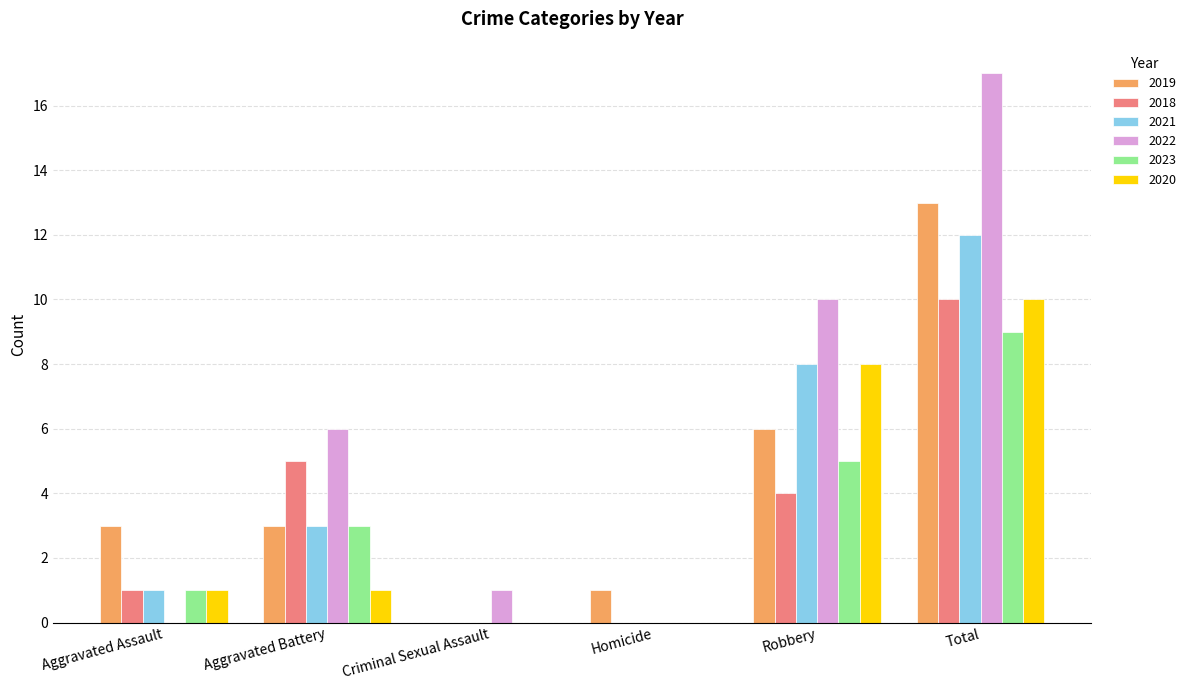

Reading right to left, what are all the values shown in this chart?

2019: 13	6	1	0	3	3
2018: 10	4	0	0	5	1
2021: 12	8	0	0	3	1
2022: 17	10	0	1	6	0
2023: 9	5	0	0	3	1
2020: 10	8	0	0	1	1